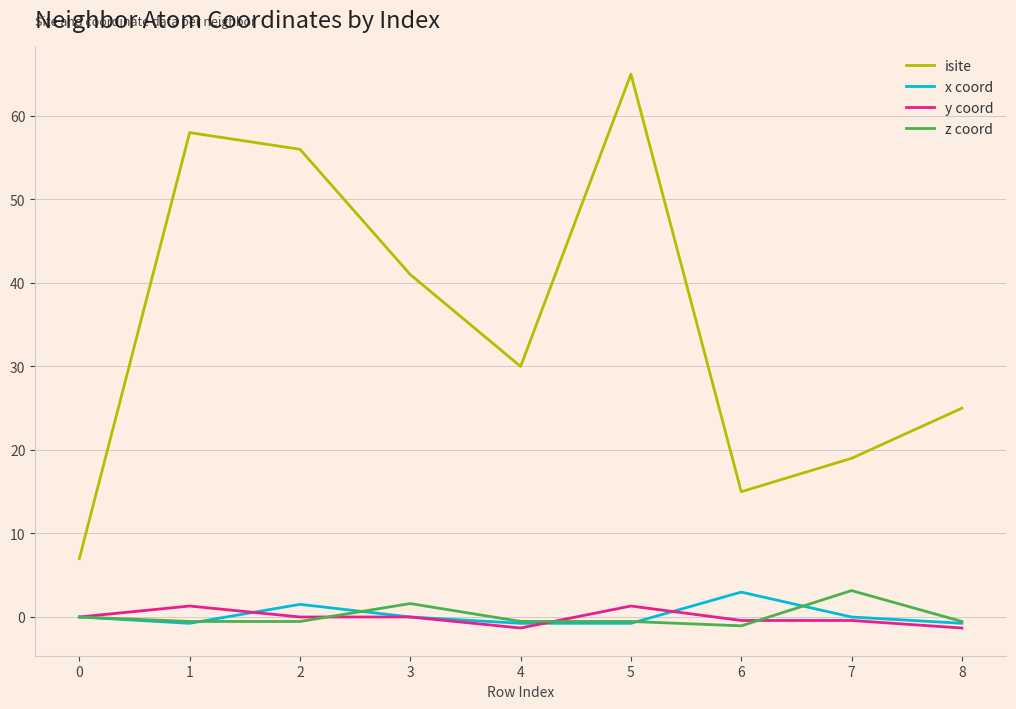

What is the greatest value displayed?

65.0